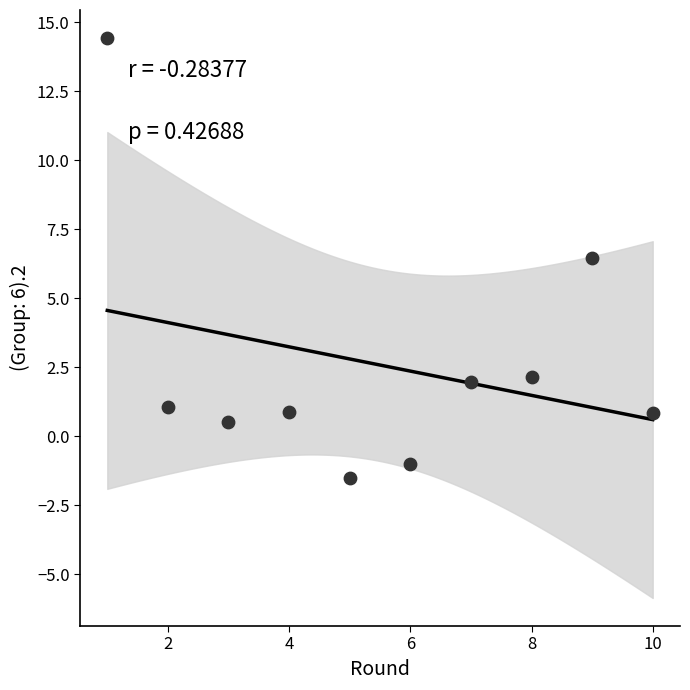

What is the average X value?

5.5